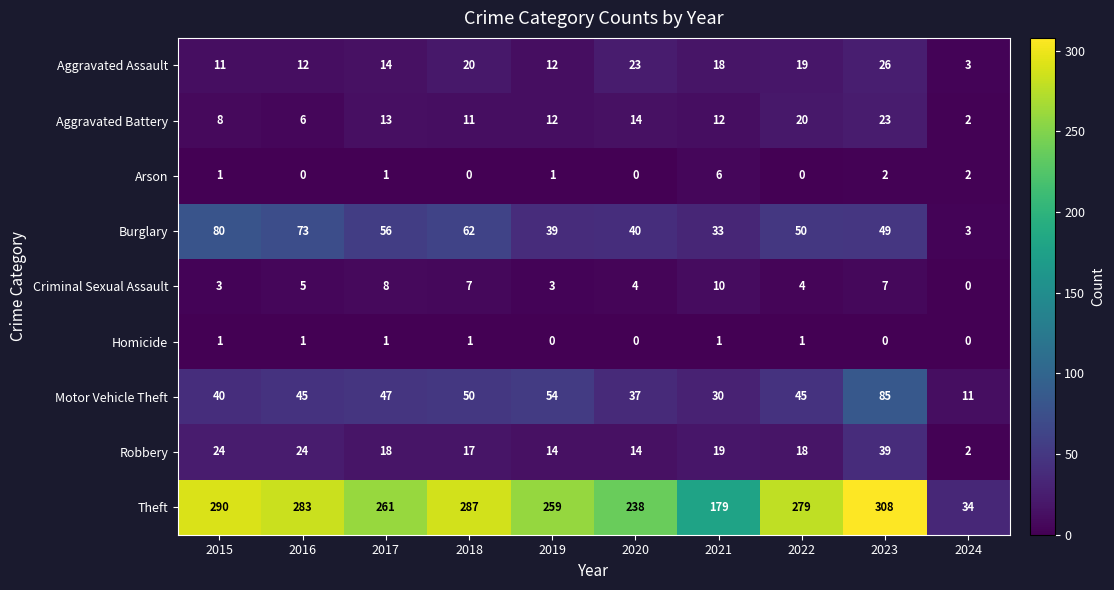

Between 2016 and 2022, which series saw the biggest shift?

Burglary